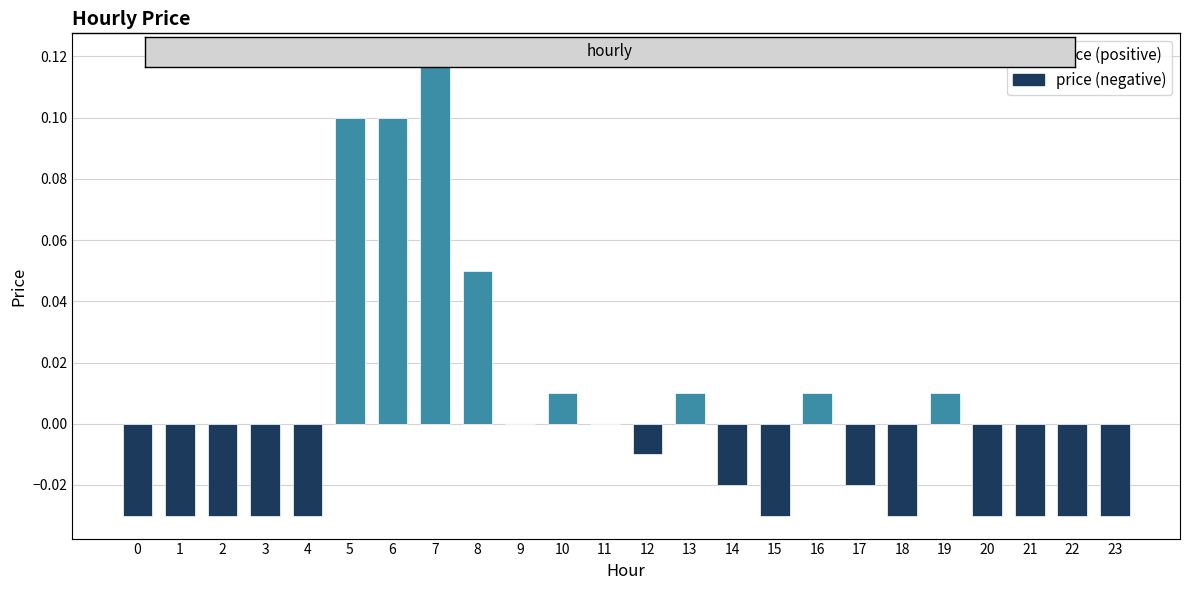

True or false: the data shows -0.0 at 12.

False